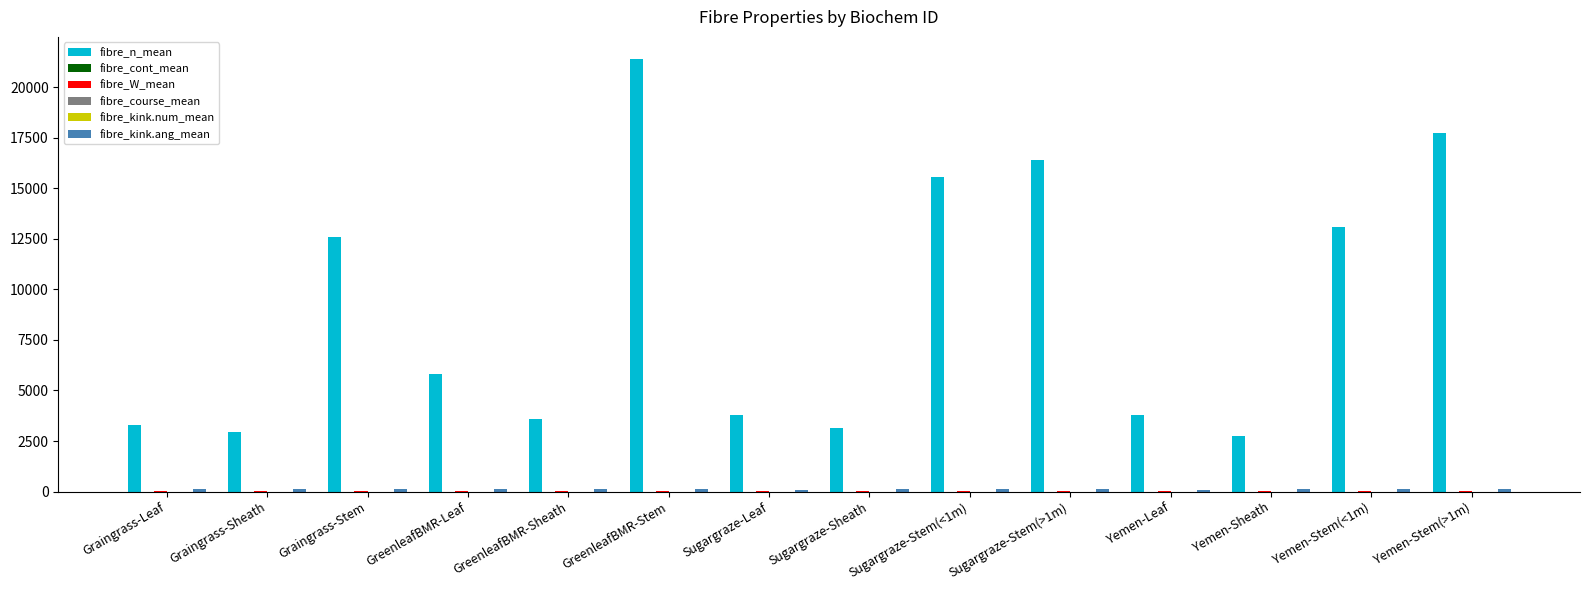

How many groups of bars are there?

14